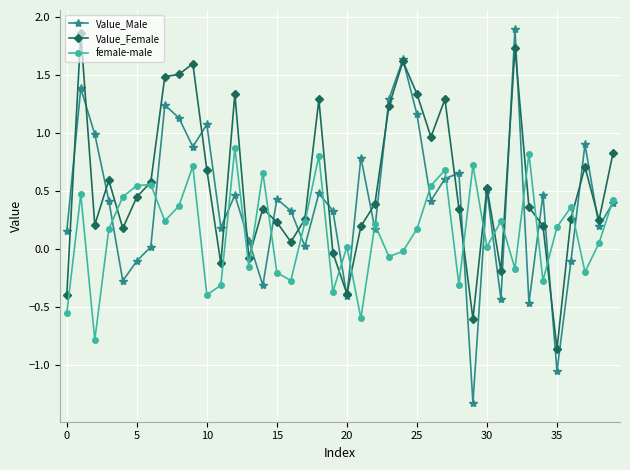

Which series has the largest total across all categories?

Value_Female